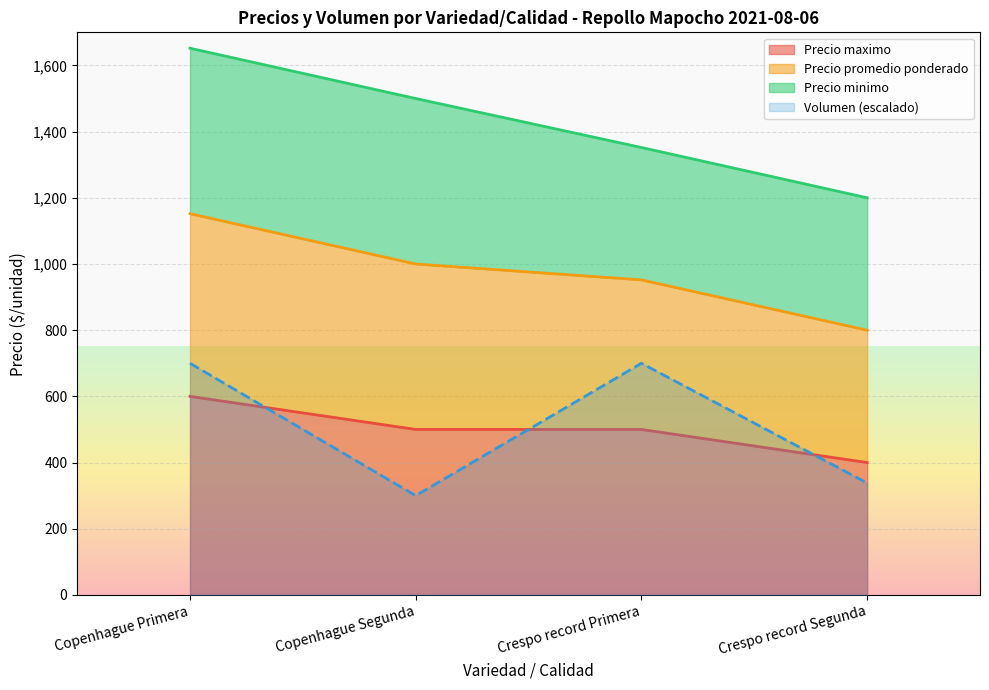

What is the average value of the Volumen series?

509.5